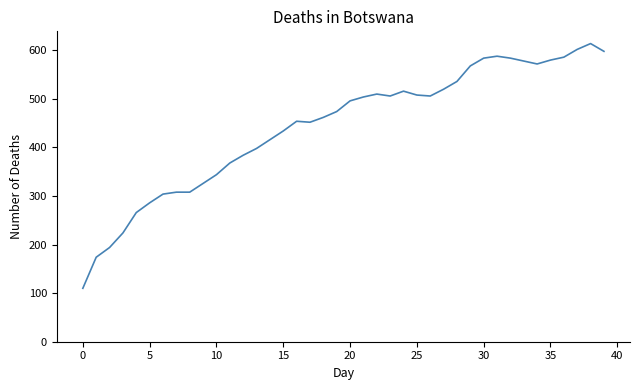

What is the greatest value displayed?

614